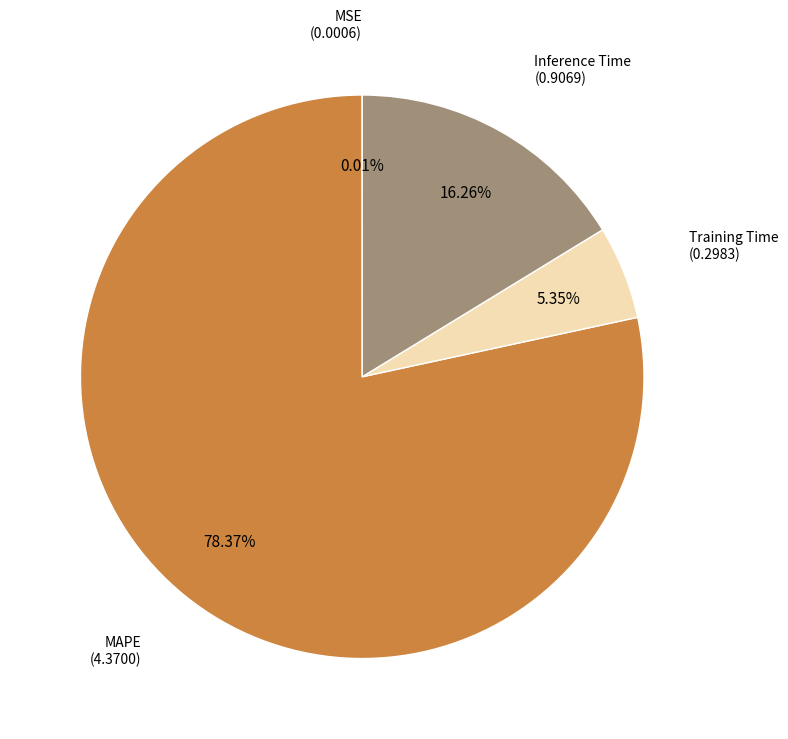

Does any single category account for the majority?

Yes